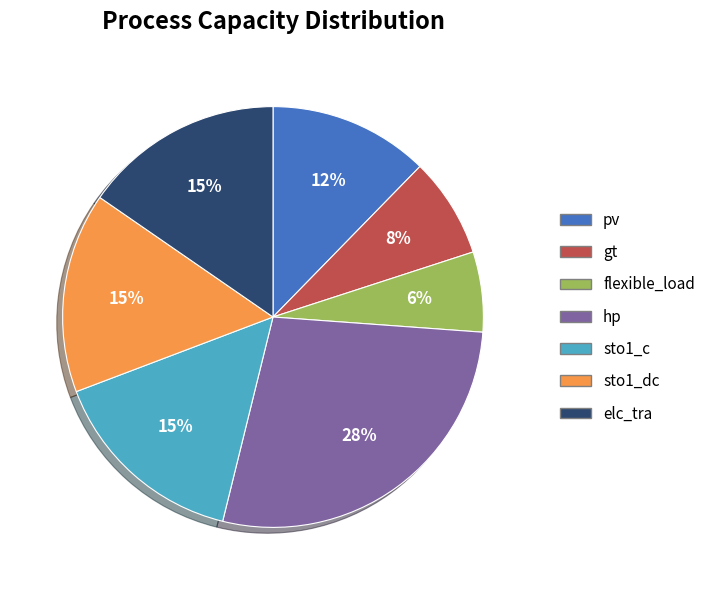

To the nearest percent, what portion does elc_tra represent?

15%